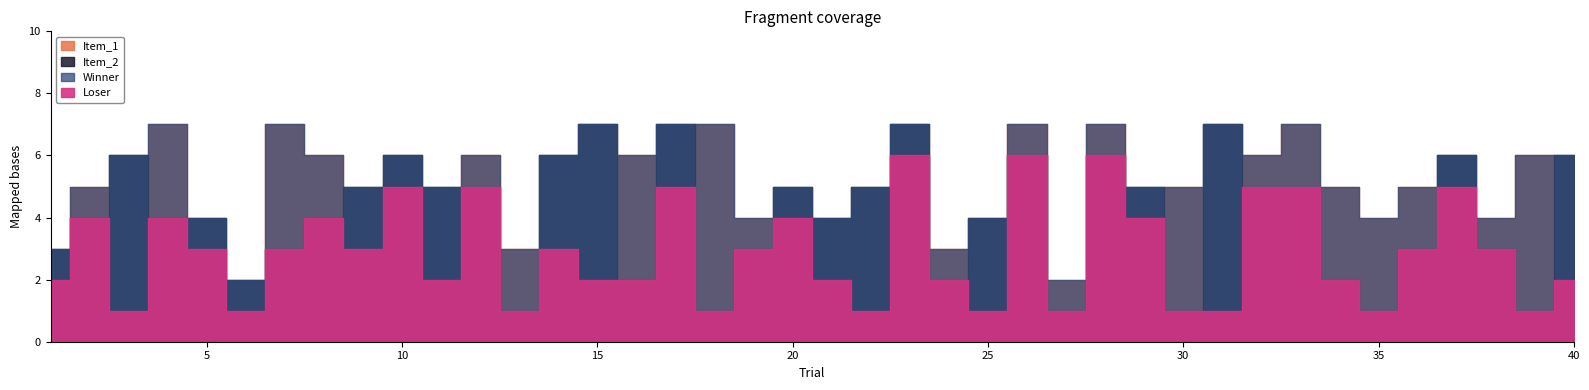

What is the sum of all Winner values?

212